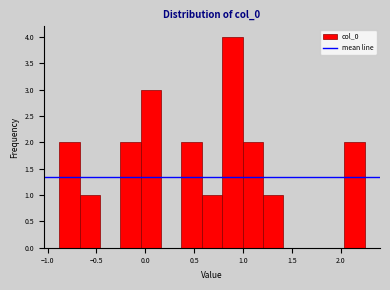

Reading left to right, transcribe this chart: for each bar, give the range it covers on the x-axis and its height. Neither the bar edges nor the heights are printed on the chart, so give them approximately, as read against the axes.

-0.90 to -0.65: 2
-0.65 to -0.45: 1
-0.45 to -0.25: 0
-0.25 to -0.05: 2
-0.05 to 0.15: 3
0.15 to 0.35: 0
0.35 to 0.60: 2
0.60 to 0.80: 1
0.80 to 1.00: 4
1.00 to 1.20: 2
1.20 to 1.40: 1
1.40 to 1.60: 0
1.60 to 1.85: 0
1.85 to 2.05: 0
2.05 to 2.25: 2